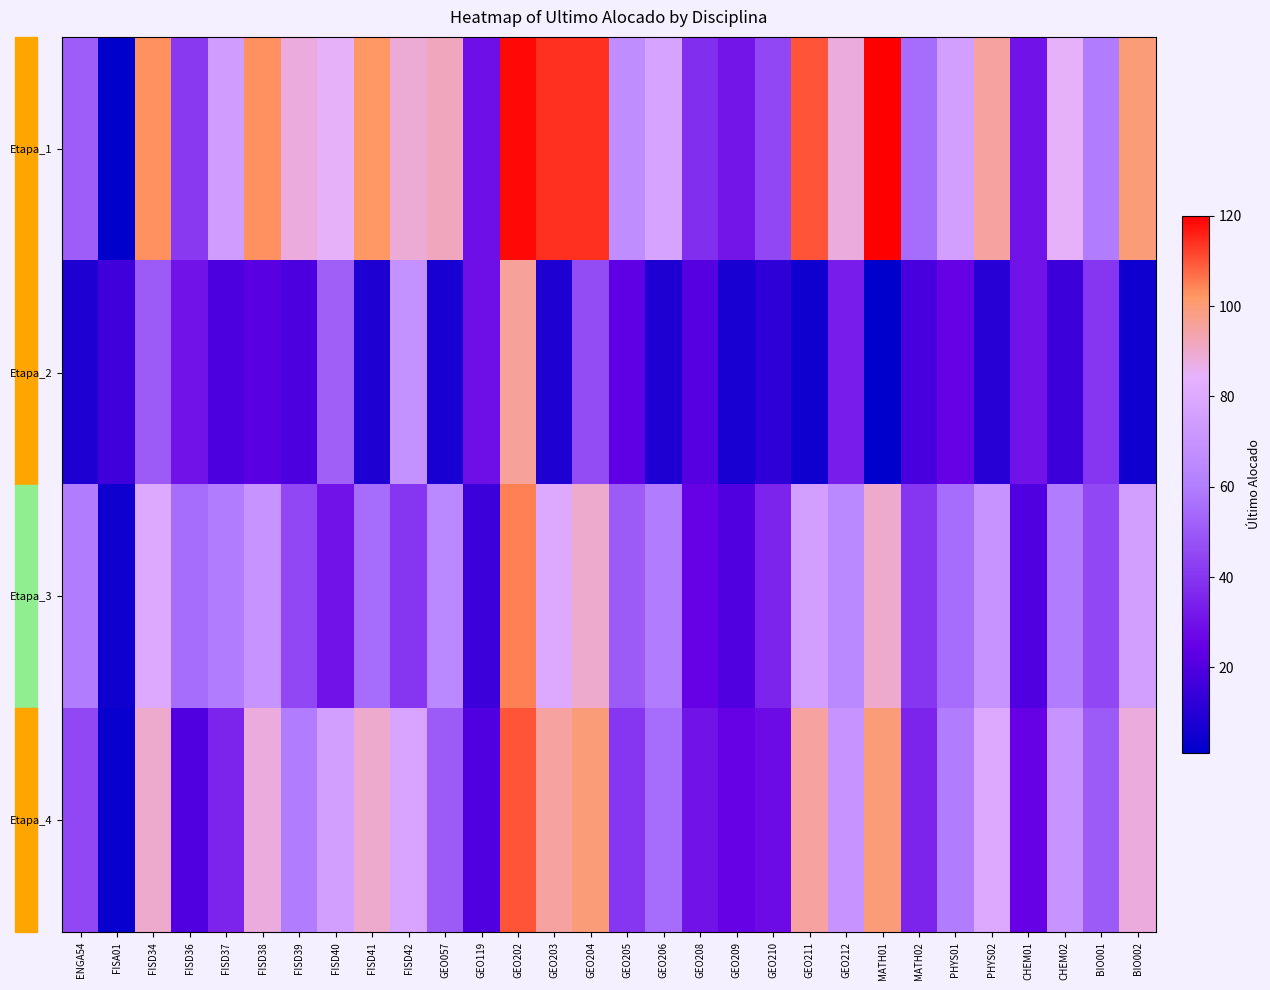

Reading right to left, extract all data points from this chart.

Etapa_1: BIO002=100	BIO001=60	CHEM02=85	CHEM01=30	PHYS02=95	PHYS01=75	MATH02=55	MATH01=120	GEO212=88	GEO211=110	GEO210=45	GEO209=31	GEO208=38	GEO206=77	GEO205=67	GEO204=114	GEO203=114	GEO202=119	GEO119=29	GEO057=92	FISD42=89	FISD41=102	FISD40=85	FISD39=88	FISD38=103	FISD37=74	FISD36=41	FISD34=103	FISA01=1	ENGA54=51
Etapa_2: BIO002=5	BIO001=40	CHEM02=15	CHEM01=30	PHYS02=10	PHYS01=25	MATH02=18	MATH01=1	GEO212=33	GEO211=5	GEO210=12	GEO209=7	GEO208=21	GEO206=8	GEO205=23	GEO204=46	GEO203=8	GEO202=96	GEO119=29	GEO057=7	FISD42=69	FISD41=8	FISD40=52	FISD39=19	FISD38=22	FISD37=19	FISD36=30	FISD34=50	FISA01=16	ENGA54=8
Etapa_3: BIO002=75	BIO001=45	CHEM02=60	CHEM01=20	PHYS02=70	PHYS01=55	MATH02=40	MATH01=90	GEO212=65	GEO211=75	GEO210=35	GEO209=20	GEO208=25	GEO206=60	GEO205=50	GEO204=90	GEO203=80	GEO202=105	GEO119=15	GEO057=65	FISD42=40	FISD41=55	FISD40=30	FISD39=45	FISD38=70	FISD37=60	FISD36=55	FISD34=80	FISA01=5	ENGA54=60
Etapa_4: BIO002=88	BIO001=50	CHEM02=70	CHEM01=25	PHYS02=80	PHYS01=60	MATH02=35	MATH01=100	GEO212=70	GEO211=95	GEO210=28	GEO209=25	GEO208=30	GEO206=55	GEO205=40	GEO204=100	GEO203=95	GEO202=110	GEO119=20	GEO057=50	FISD42=78	FISD41=90	FISD40=75	FISD39=60	FISD38=88	FISD37=35	FISD36=20	FISD34=90	FISA01=3	ENGA54=45